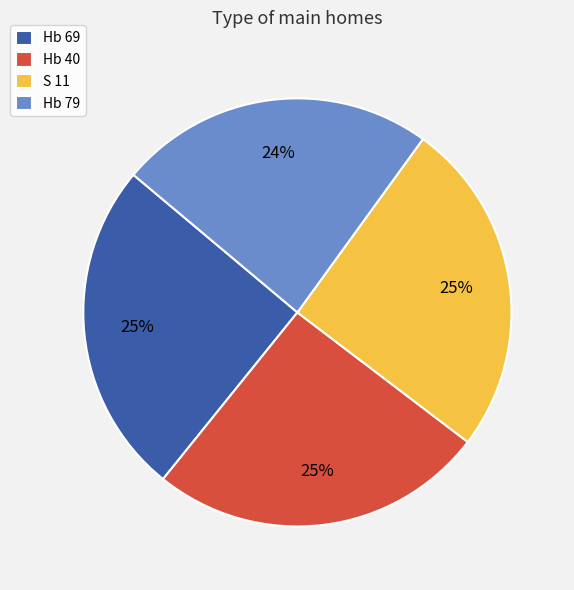

Which category has the smallest portion of the pie?

Hb 79